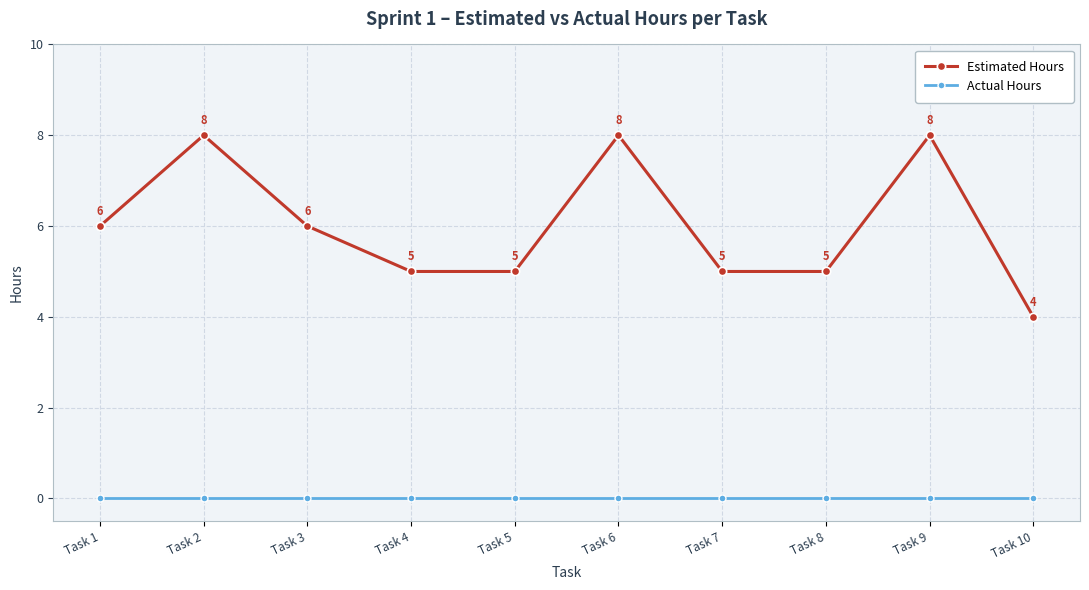

Reading right to left, list all the values displayed in this chart.

Estimated Hours: 4	8	5	5	8	5	5	6	8	6
Actual Hours: 0	0	0	0	0	0	0	0	0	0